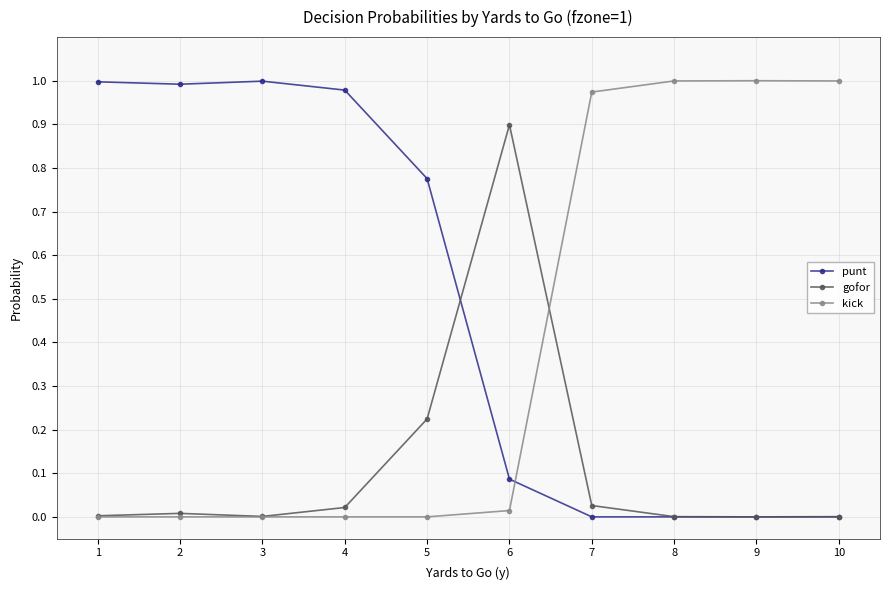

Rank the series by their average value, from lowest to highest.

gofor, kick, punt